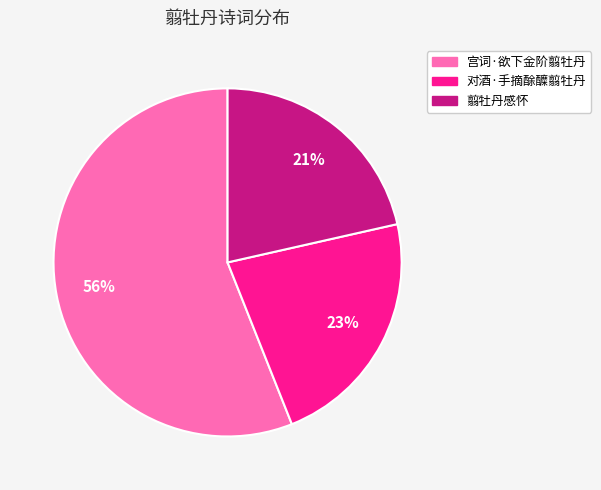

How many segments does this pie chart have?

3